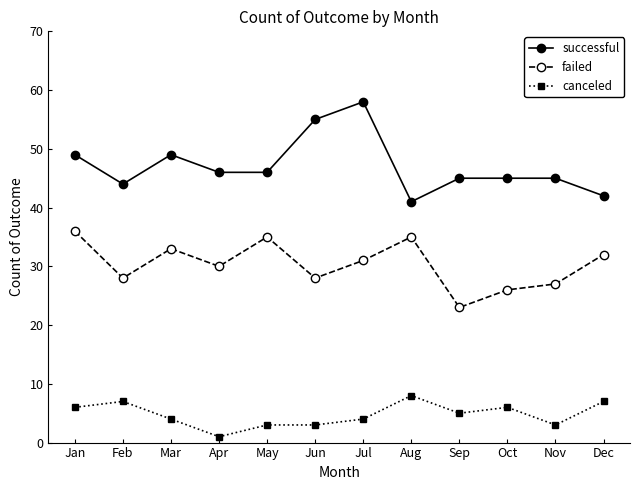

Reading right to left, extract all data points from this chart.

successful: 42	45	45	45	41	58	55	46	46	49	44	49
failed: 32	27	26	23	35	31	28	35	30	33	28	36
canceled: 7	3	6	5	8	4	3	3	1	4	7	6